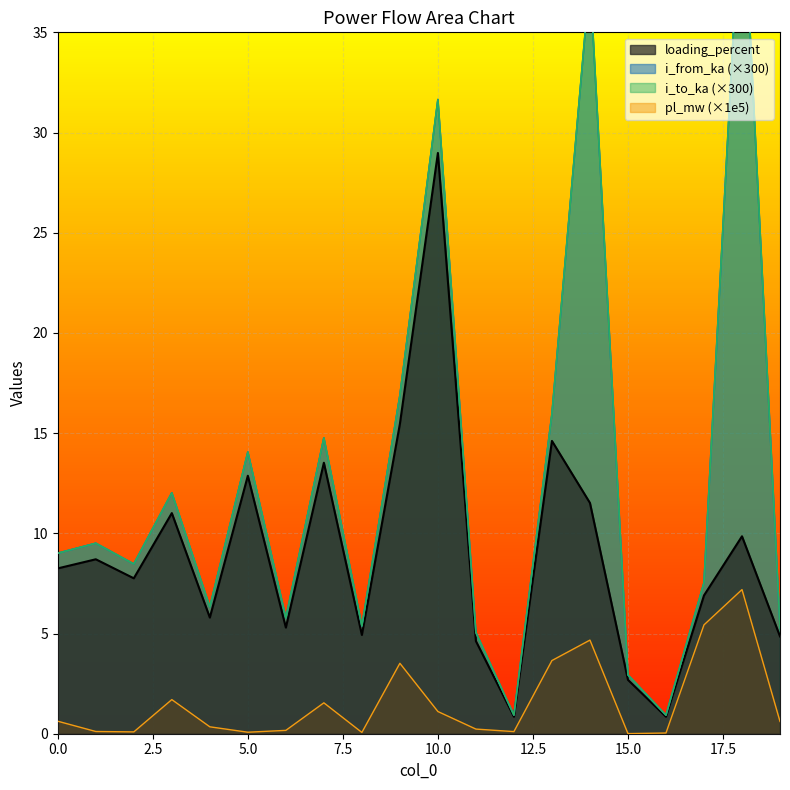

Which series has the widest spread of values?

i_from_ka